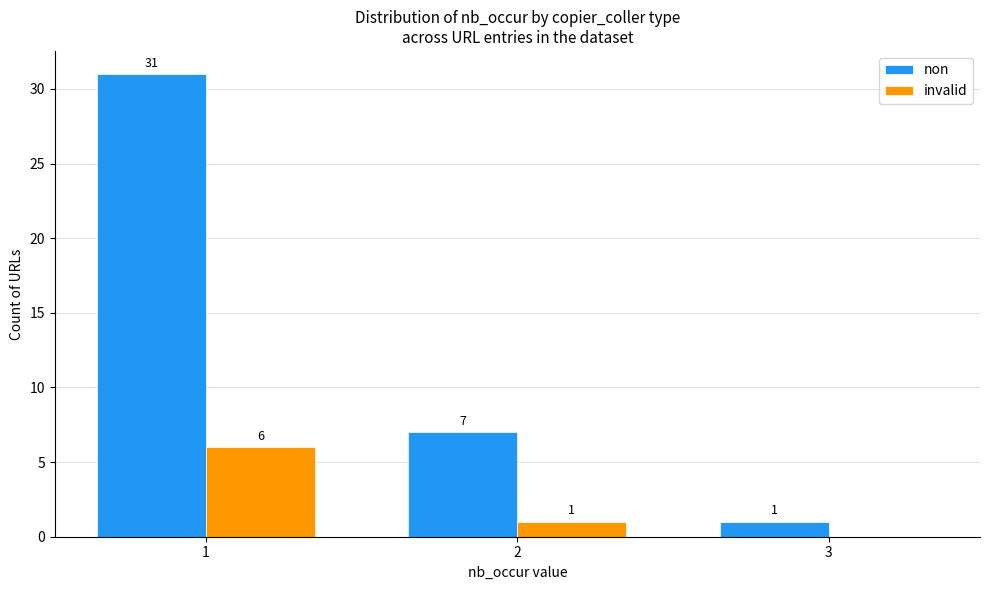

Reading left to right, what are all the values shown in this chart?

non: 31	7	1
invalid: 6	1	0